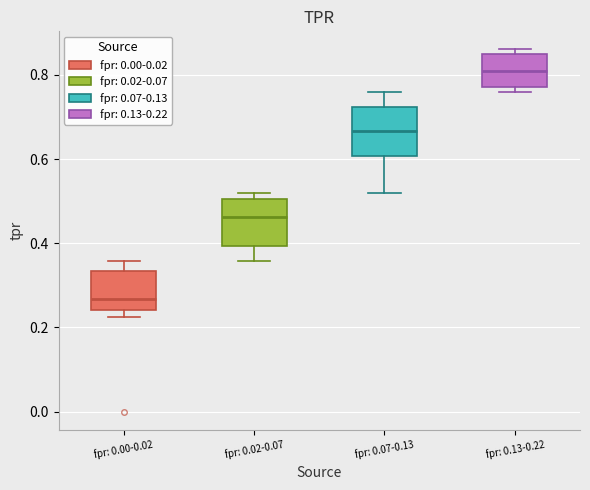

Reading left to right, transcribe this box plot: for each box, give where its median line is, the range the box spans, and where its two whiskers end, as read against the y-axis. The values are not printed on the chart, so give them approximately, as read against the axis.

fpr: 0.00-0.02: median 0.26, box 0.24 to 0.34, whiskers 0.22 to 0.36
fpr: 0.02-0.07: median 0.46, box 0.40 to 0.50, whiskers 0.36 to 0.52
fpr: 0.07-0.13: median 0.66, box 0.60 to 0.72, whiskers 0.52 to 0.76
fpr: 0.13-0.22: median 0.82, box 0.78 to 0.84, whiskers 0.76 to 0.86